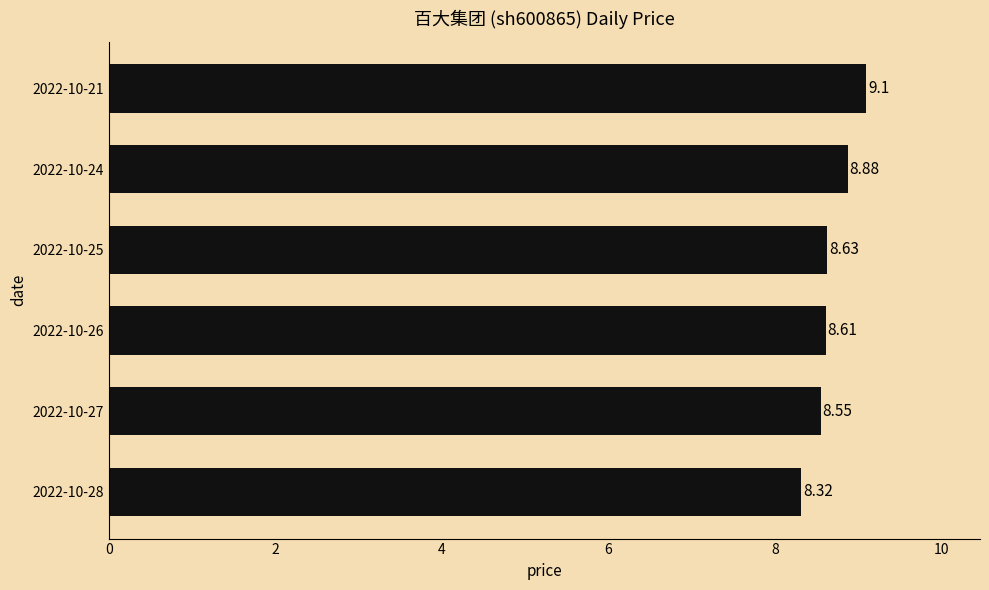

What is the ratio of the value at 2022-10-28 to the value at 2022-10-24?

0.9